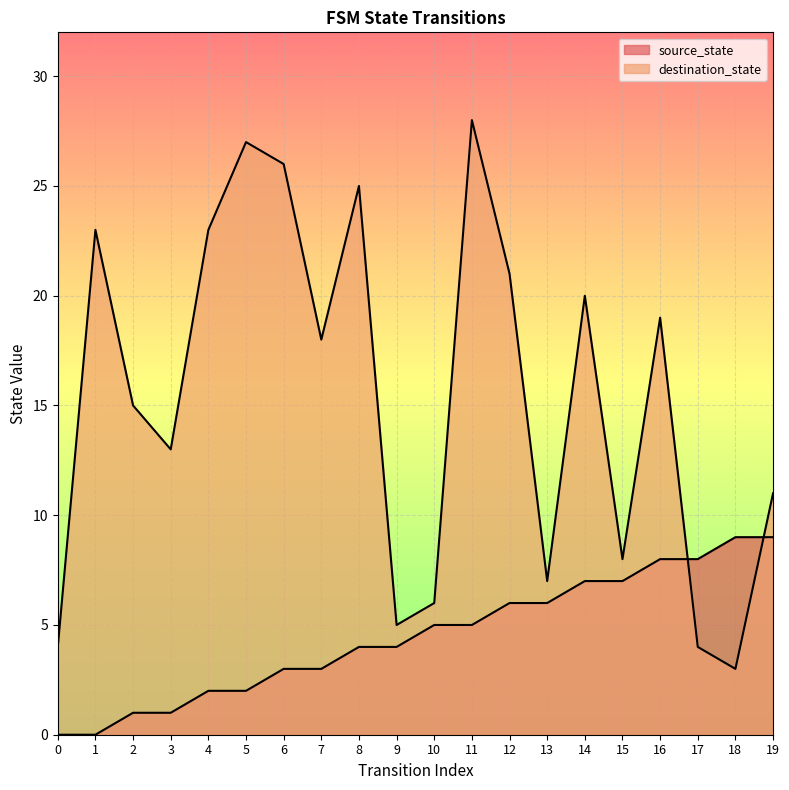

What is the value of the destination_state point at the 5th from the left?

23